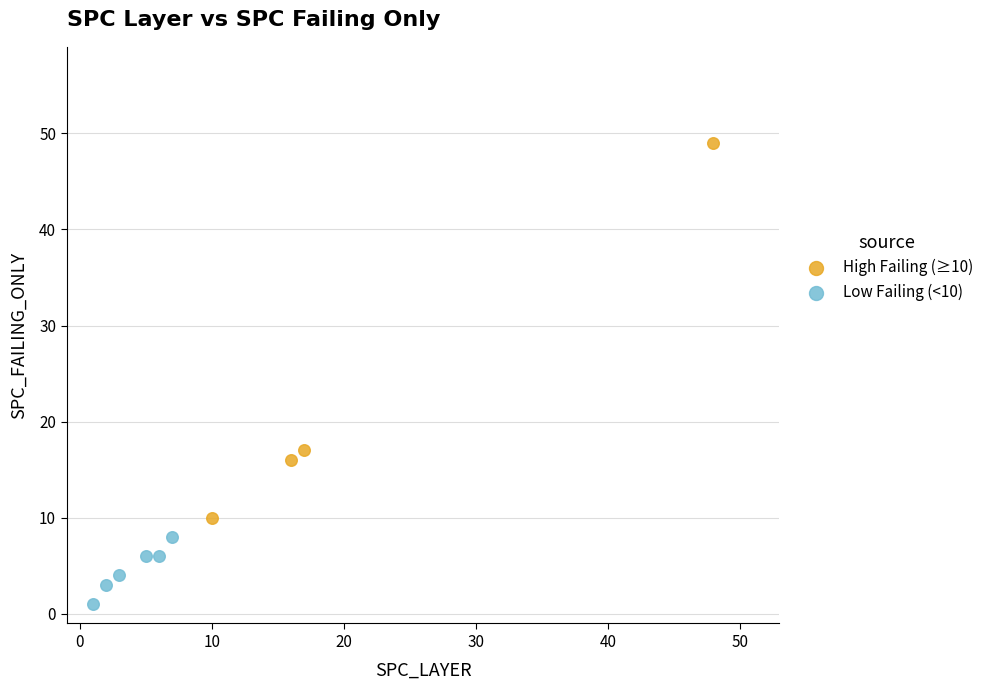

Which series contains the lowest Y value?

Low Failing (<10)